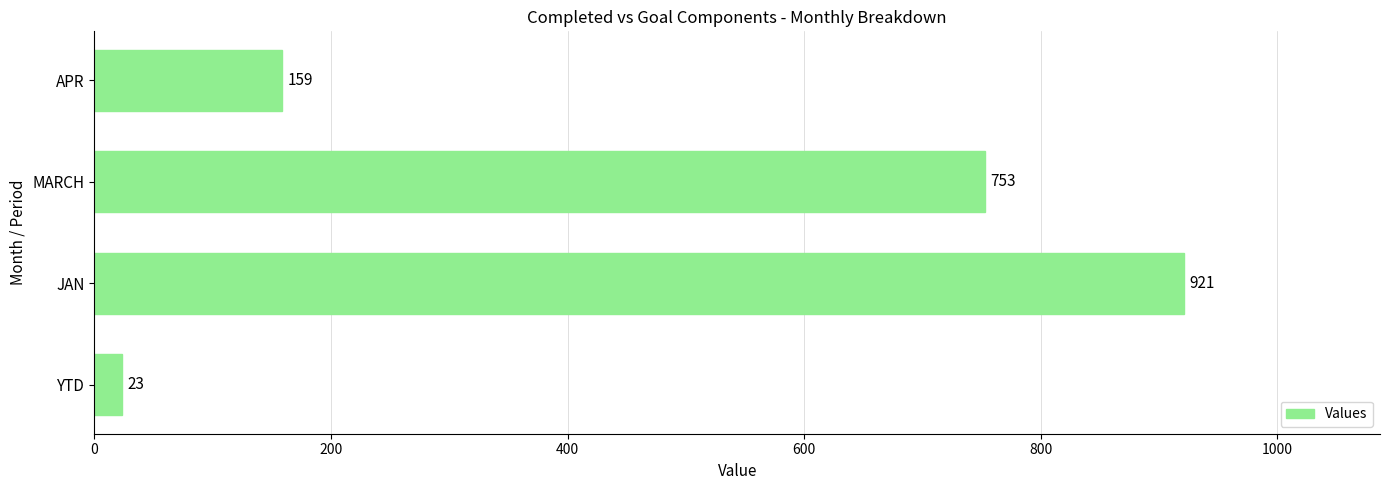

Approximately how many times larger is the value at JAN compared to MARCH?

1.2